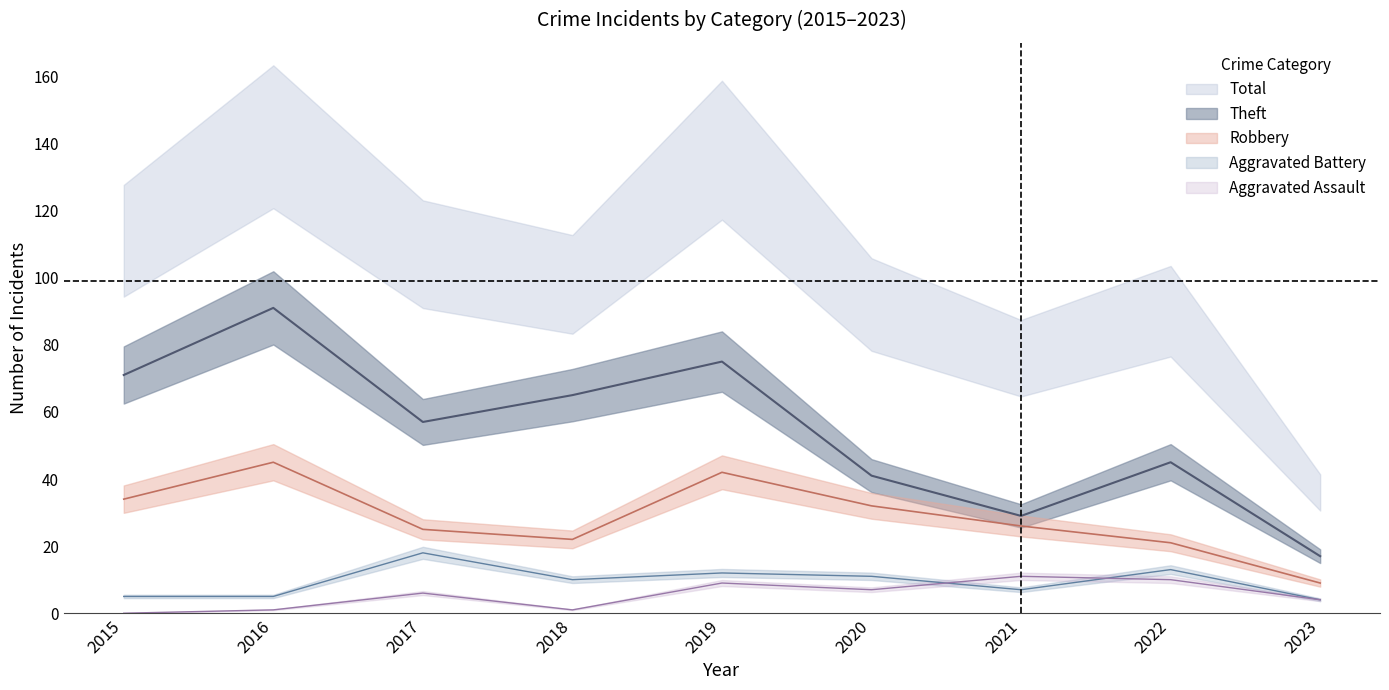

What is the value of the Theft point at the 1st from the left?

71